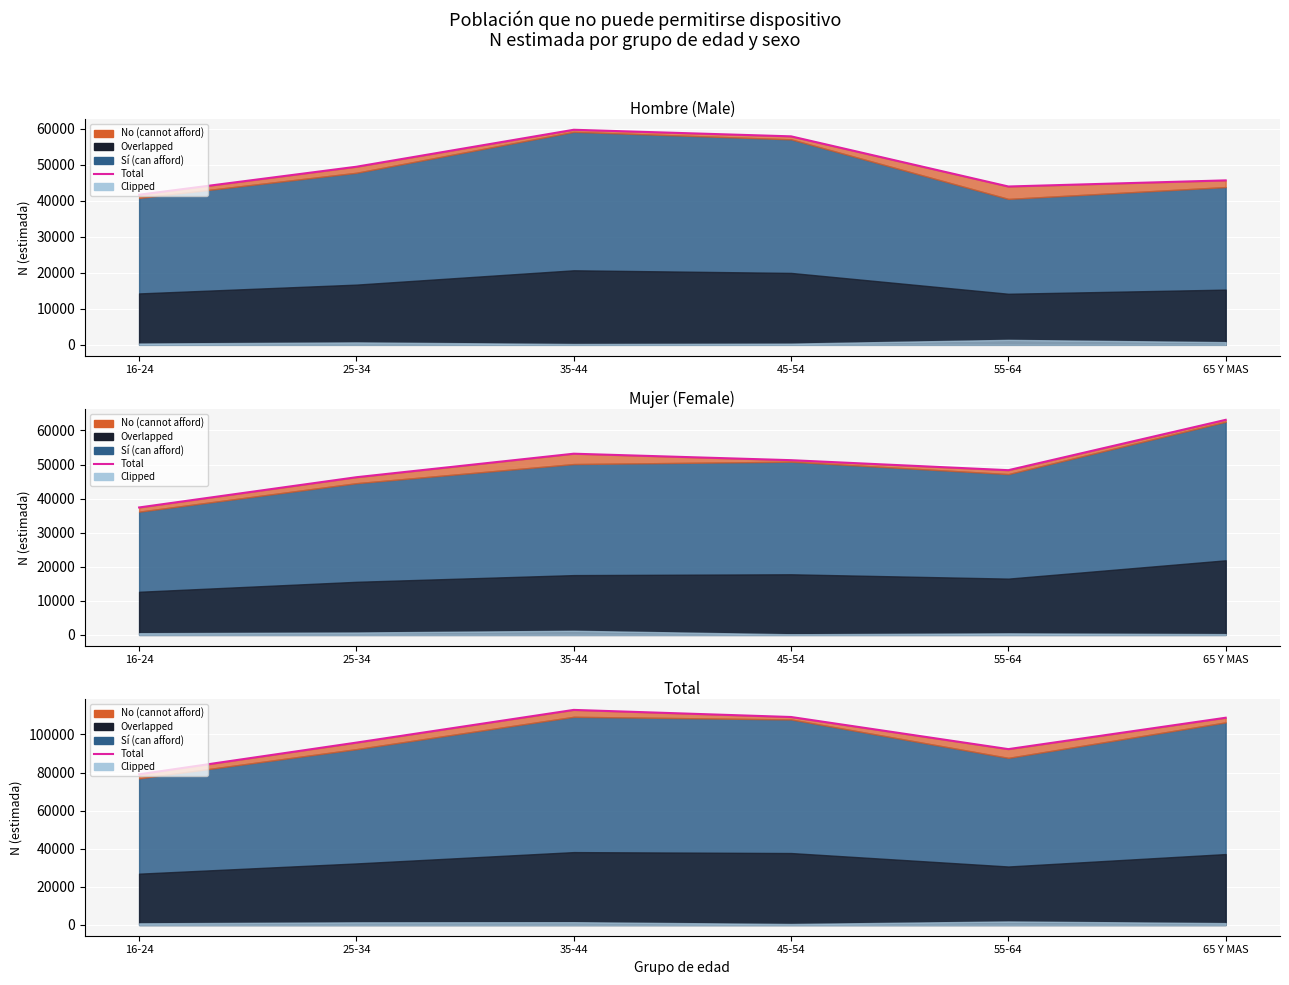

What is the value of the 2nd point from the left?

95729